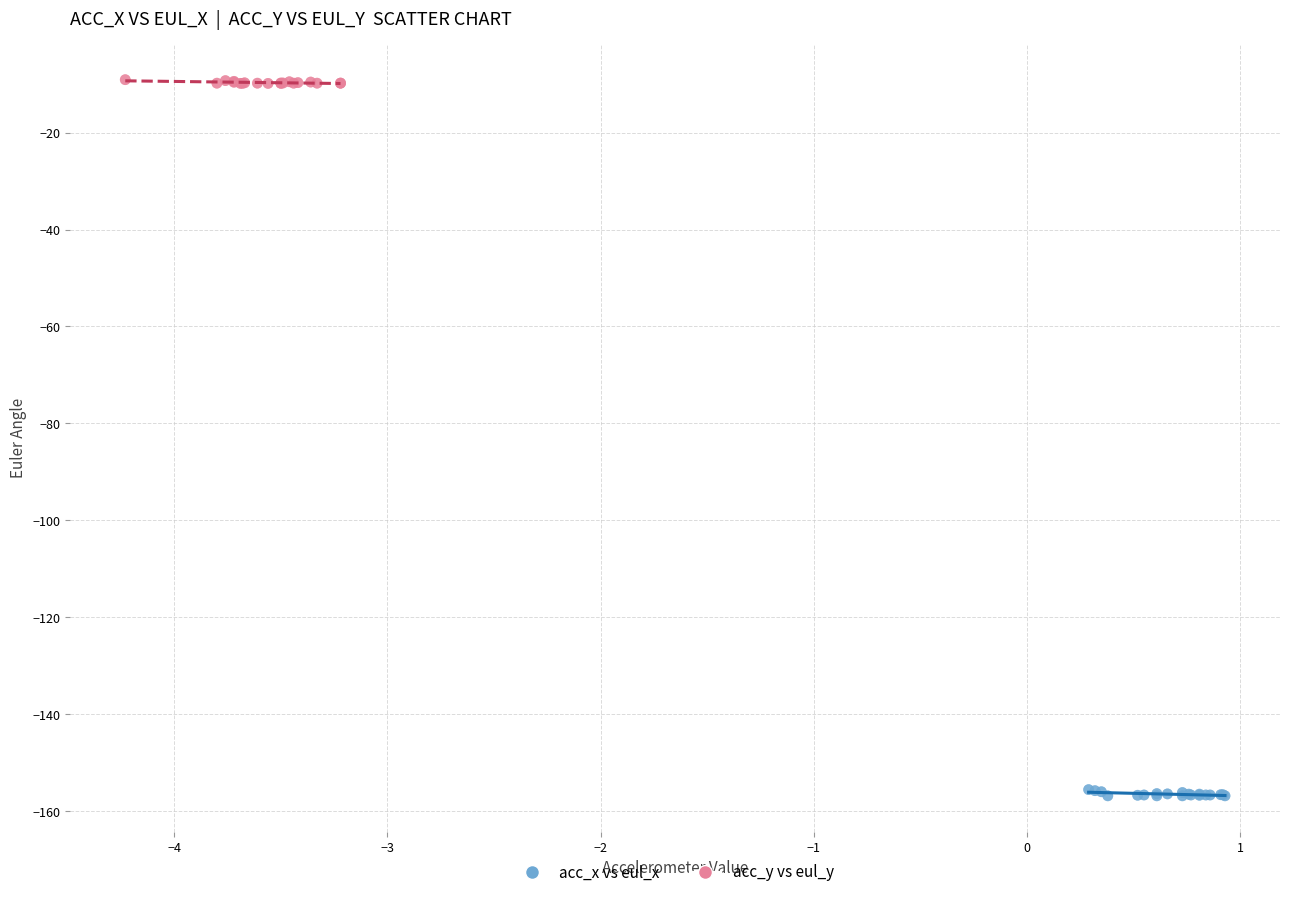

Which series contains the lowest Y value?

acc_x vs eul_x